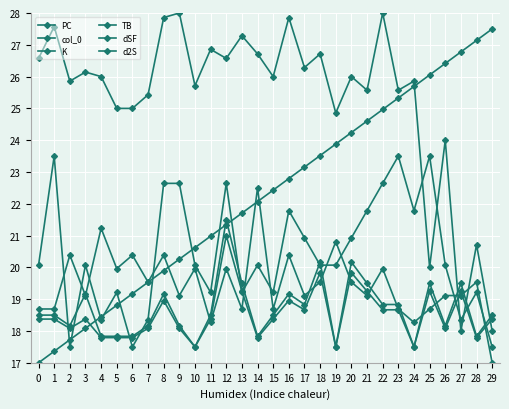

At which label is TB closest to 19?

3